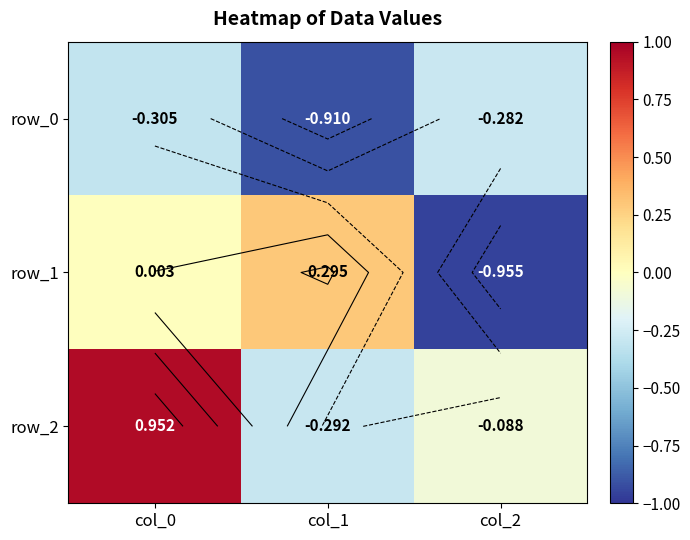

How many values in row_2 are below zero?

2